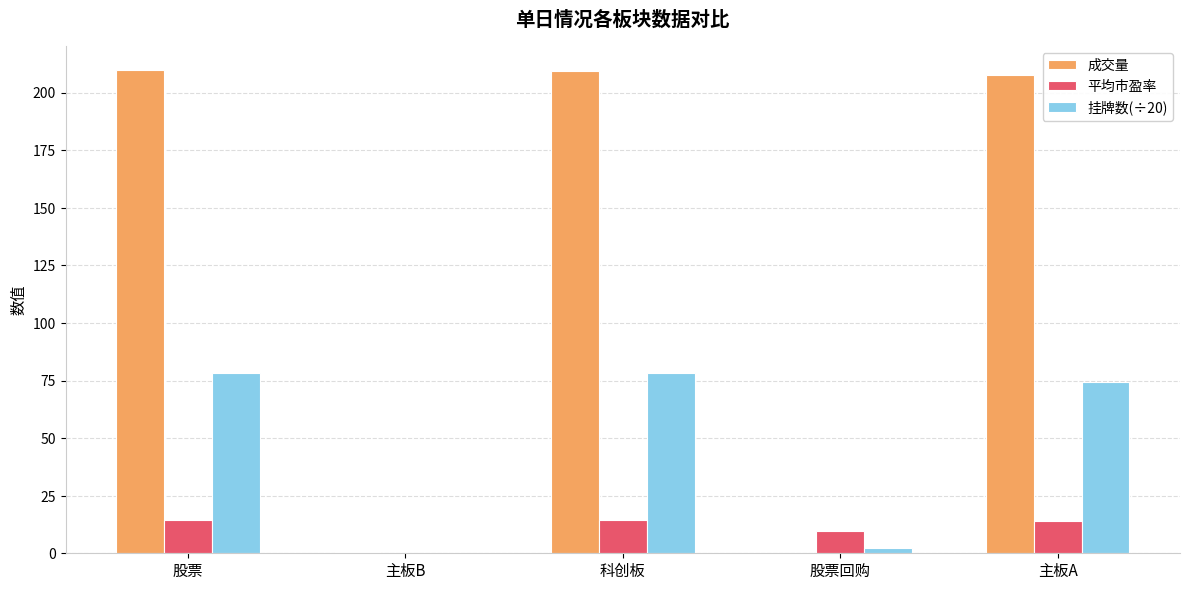

What is the highest value of the 平均市盈率 series?

14.3